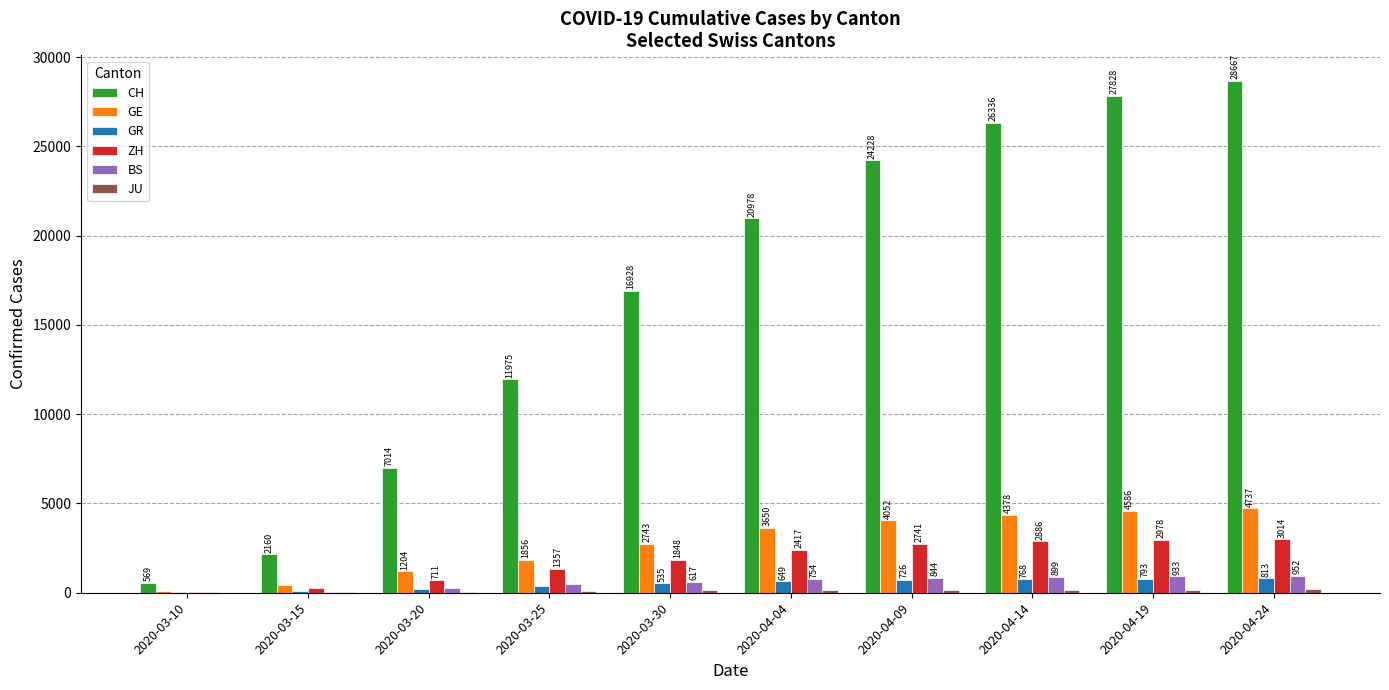

The GE series shows 5346 at 2020-04-09. True or false?

False